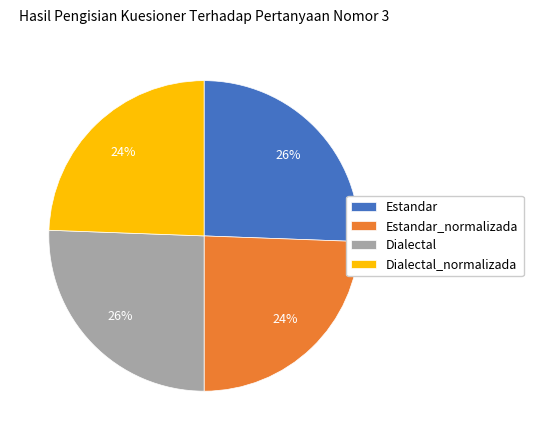

Does Estandar represent more than half of the total?

No